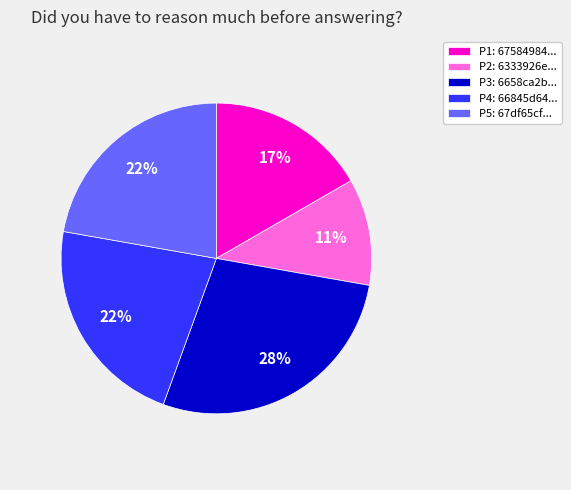

To the nearest percent, what portion does P1: 67584984... represent?

17%